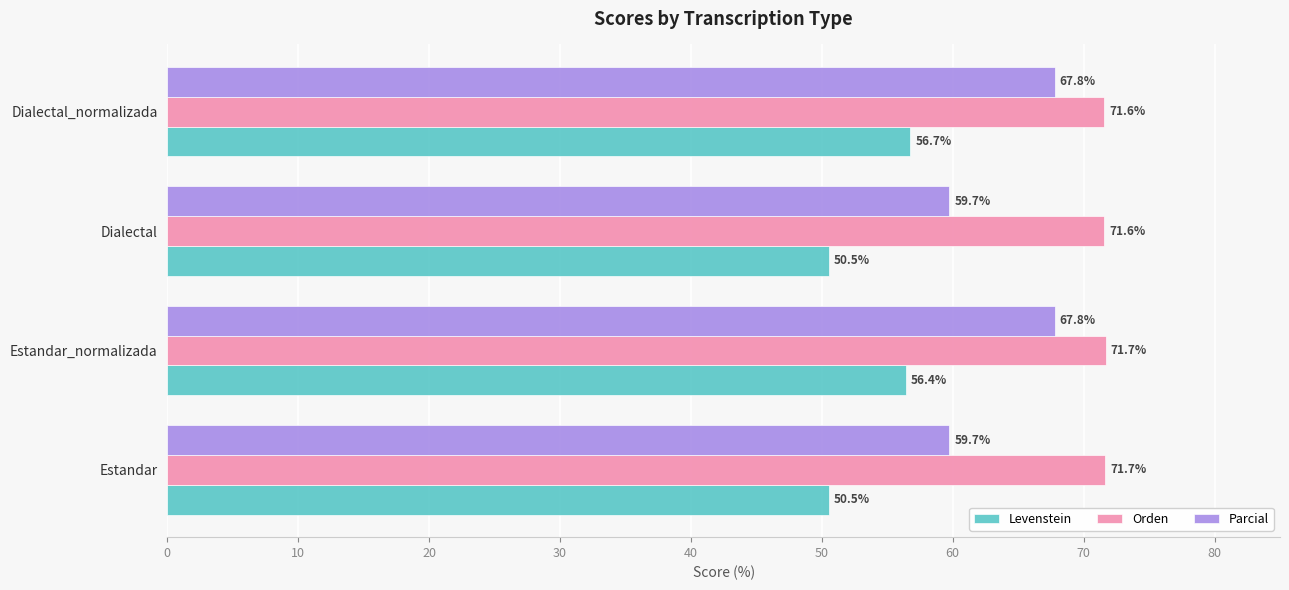

The value of Parcial at Dialectal is 34.1. True or false?

False